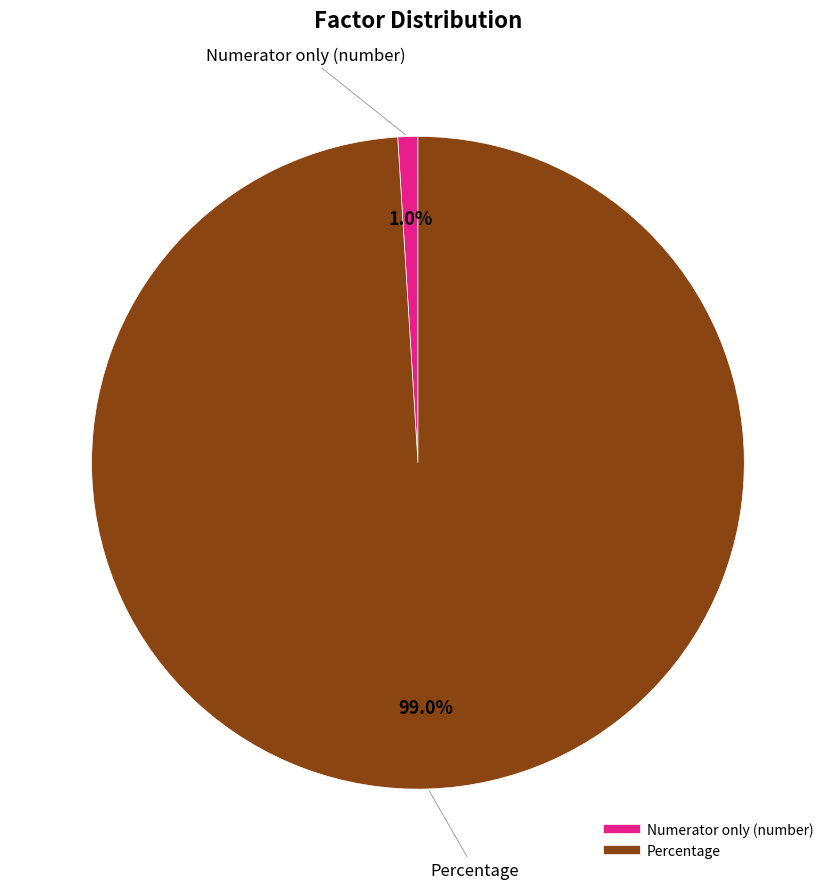

Does Percentage account for over 50% of the chart?

Yes